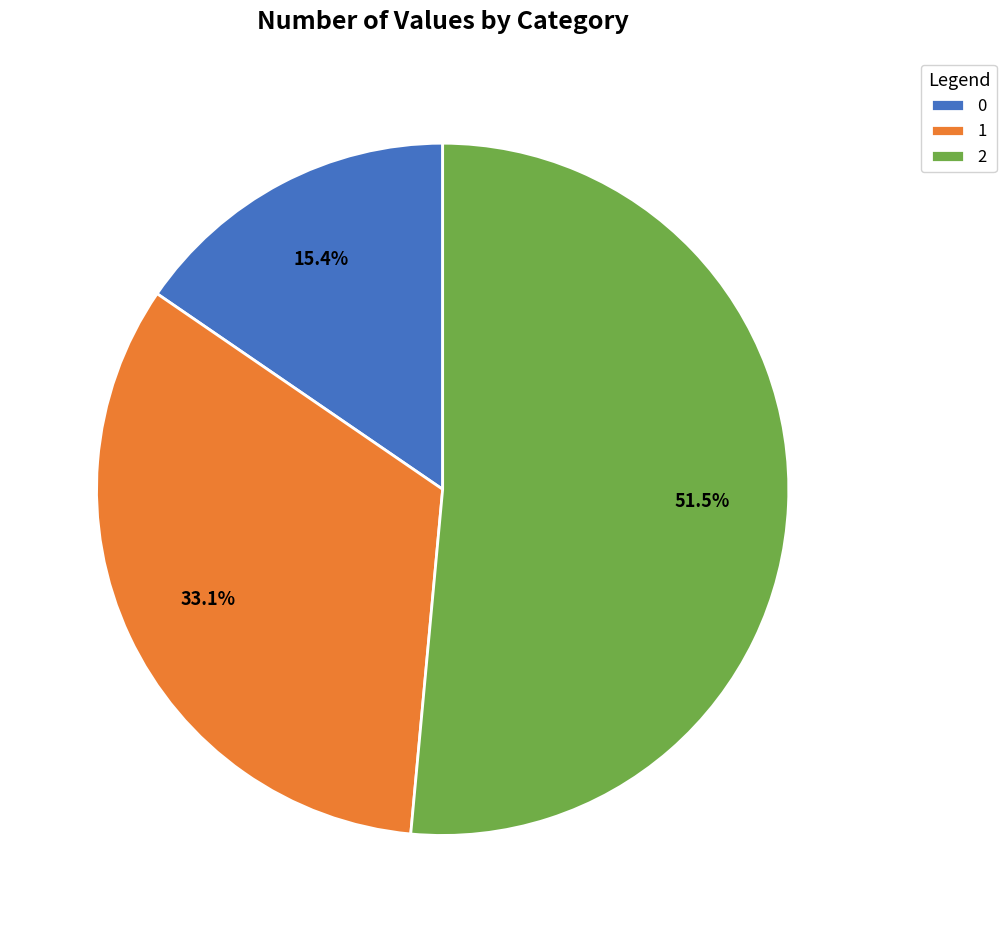

How many slices are in this pie chart?

3